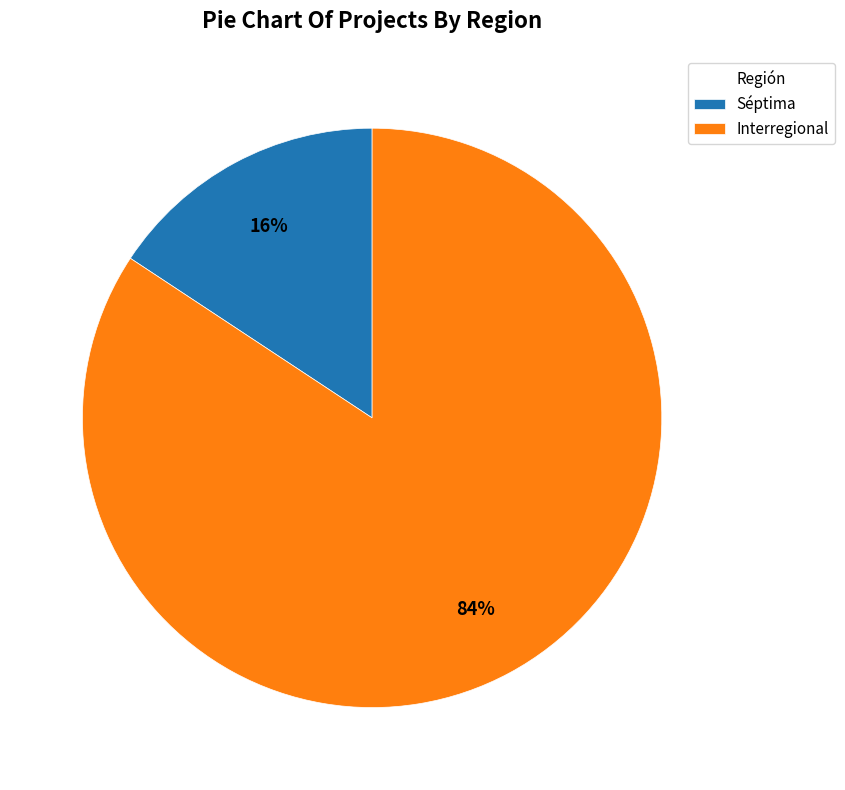

Is it true that Interregional is 84% of the pie?

True